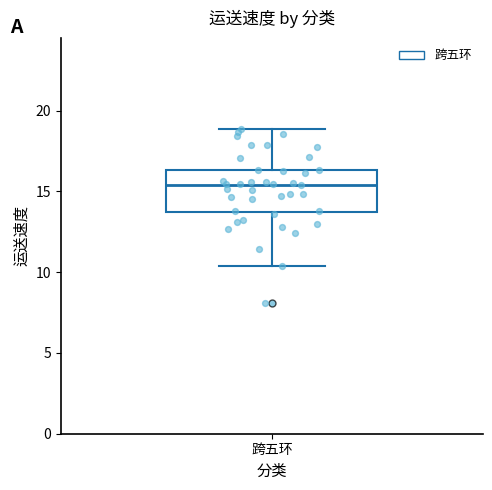

Where is the lower edge of the box for 跨五环 on the y-axis? The values are not printed on the chart, so give them approximately, as read against the axis.

13.5